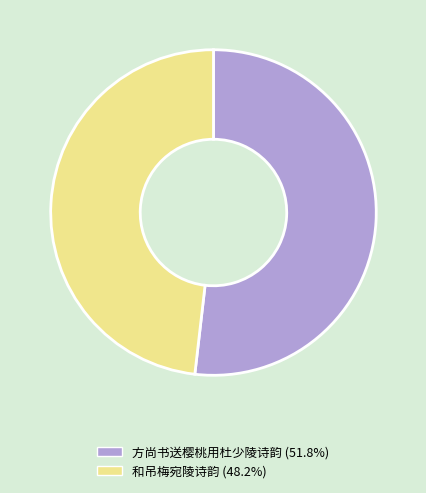

What is the ratio of the value at 和吊梅宛陵诗韵 to the value at 方尚书送樱桃用杜少陵诗韵?

0.9